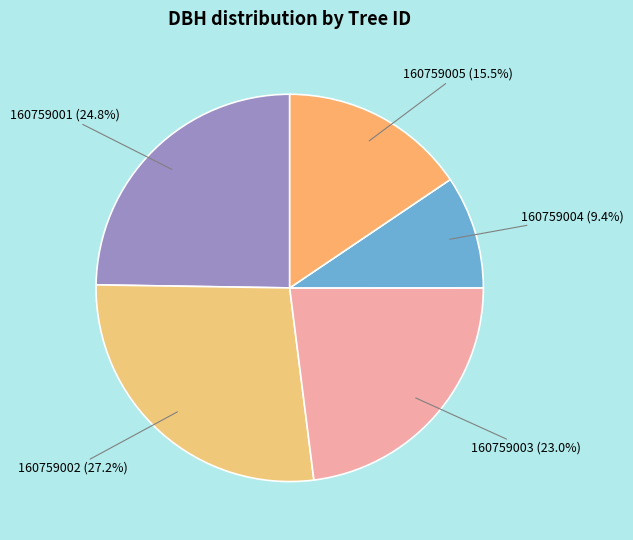

True or false: 160759002 accounts for 40% of the total.

False